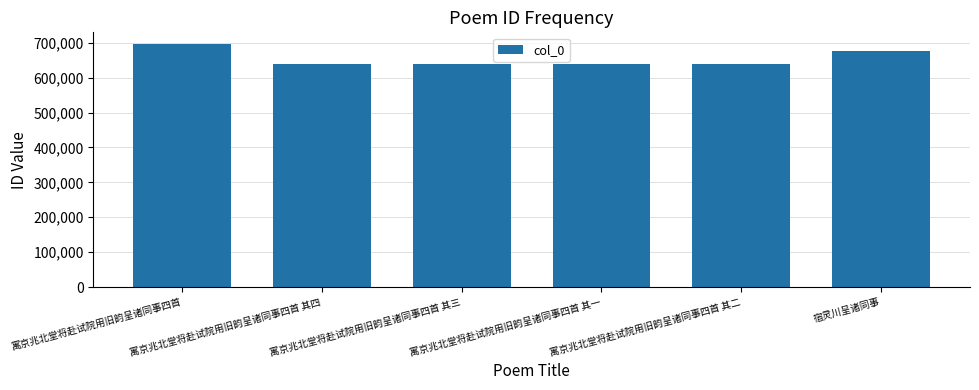

Is it true that the value at 寓京兆北堂将赴试院用旧韵呈诸同事四首 其一 is 1077449?

False